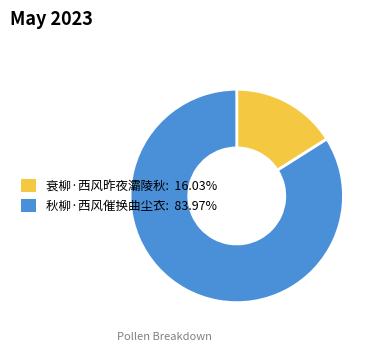

Does 衰柳·西风昨夜灞陵秋 represent more than half of the total?

No